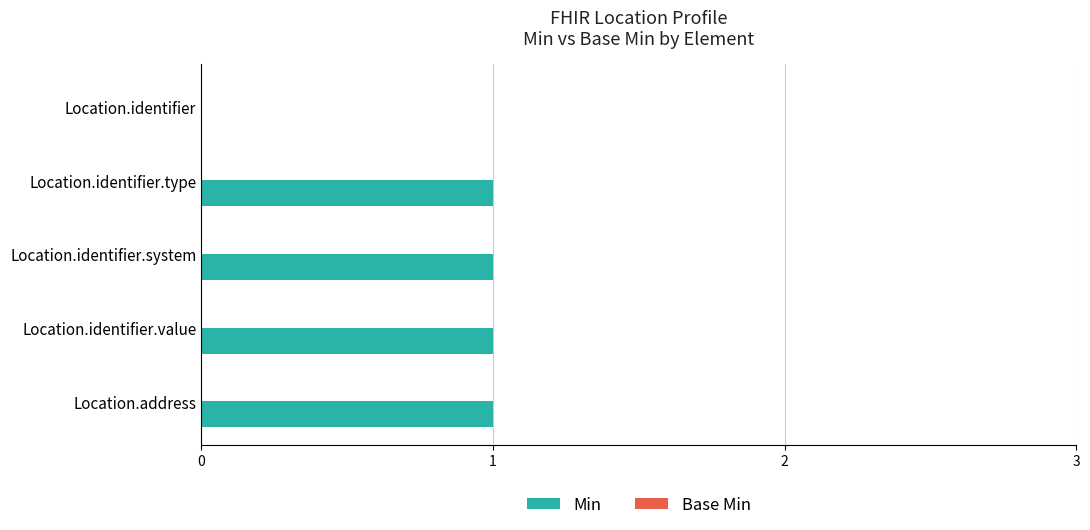

What is the change in value from Location.identifier to Location.identifier.type?

+1